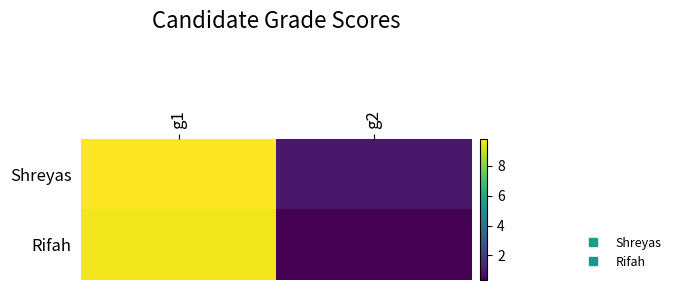

Which has a higher value, g2 or g1?

g1